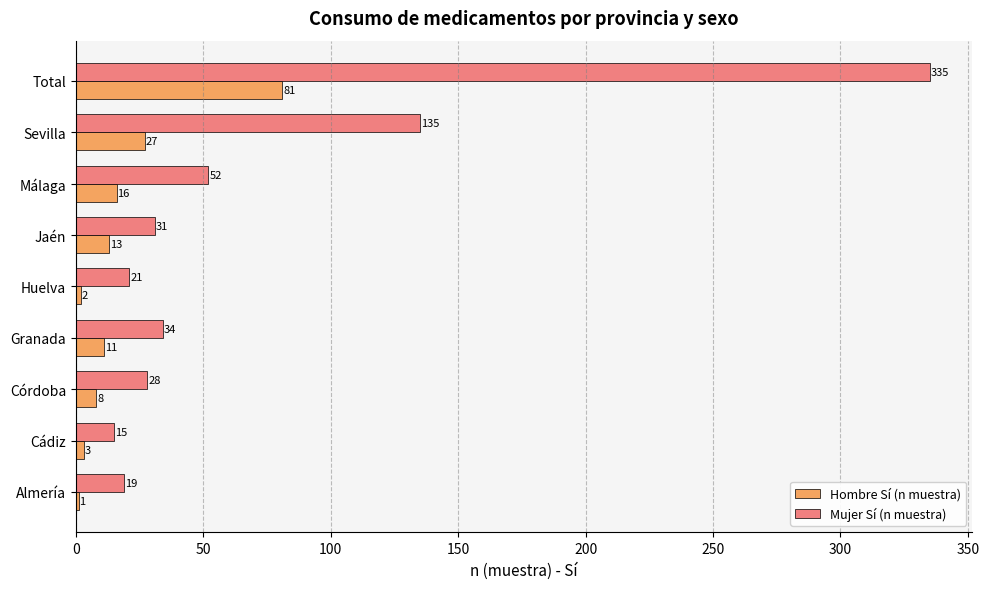

The value of Hombre Sí (n muestra) at Sevilla is 27. True or false?

True